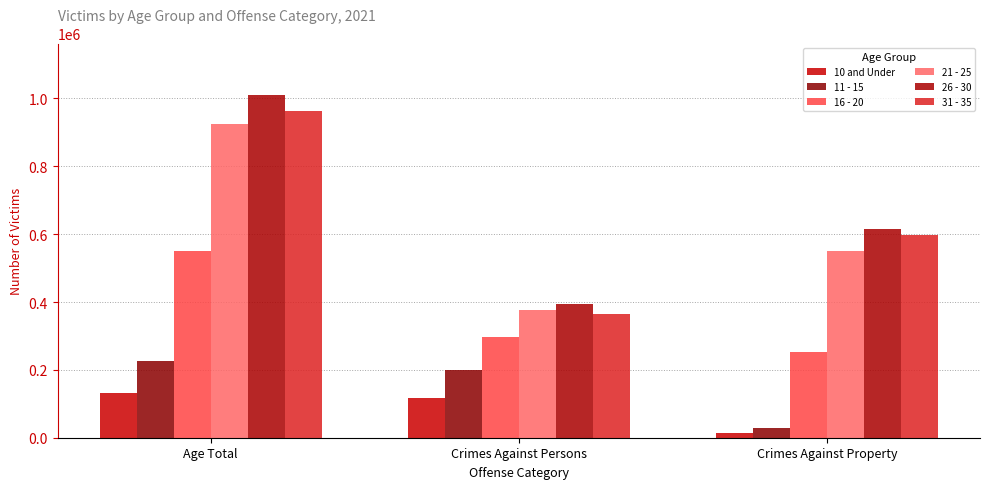

What are all the series names shown in the legend?

10 and Under, 11 - 15, 16 - 20, 21 - 25, 26 - 30, 31 - 35